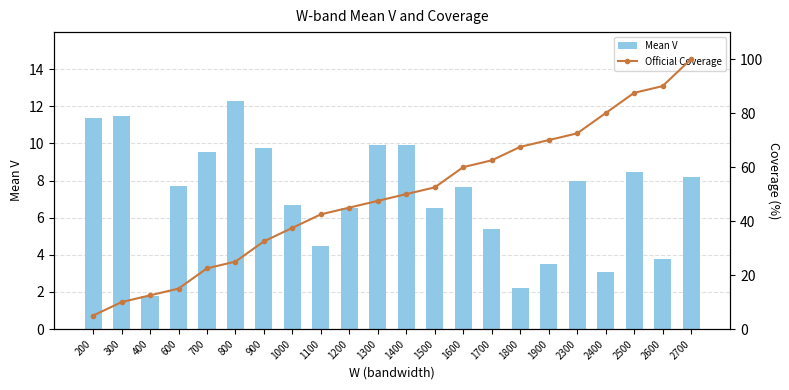

Between 200 and 1900, which series saw the biggest shift?

Official Coverage